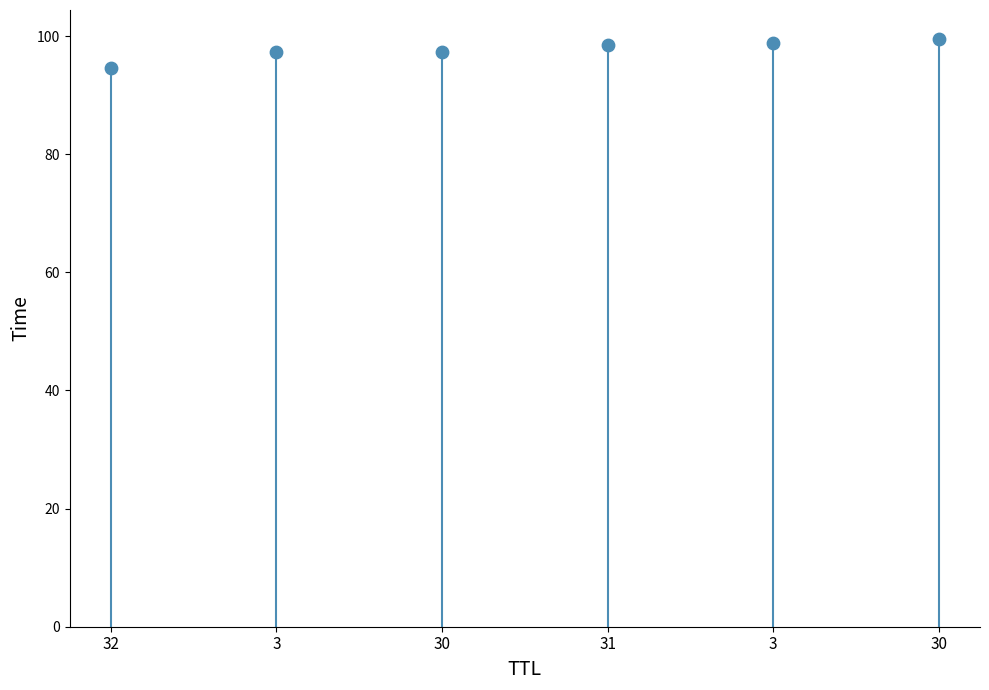

What is the range of Y values (max minus min)?

4.9